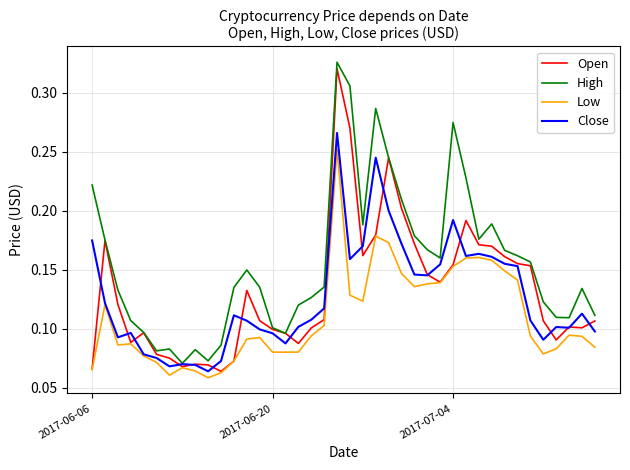

Does the chart have visible grid lines?

Yes